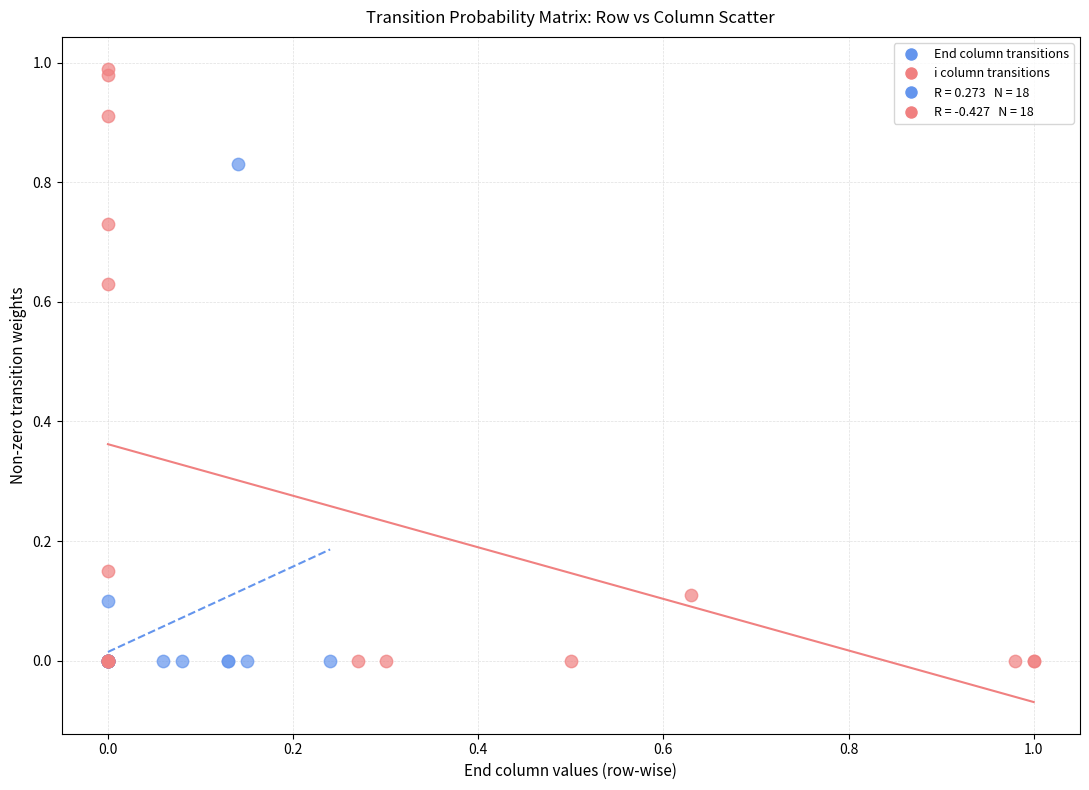

Which series has the largest Y range (max minus min)?

i column transitions